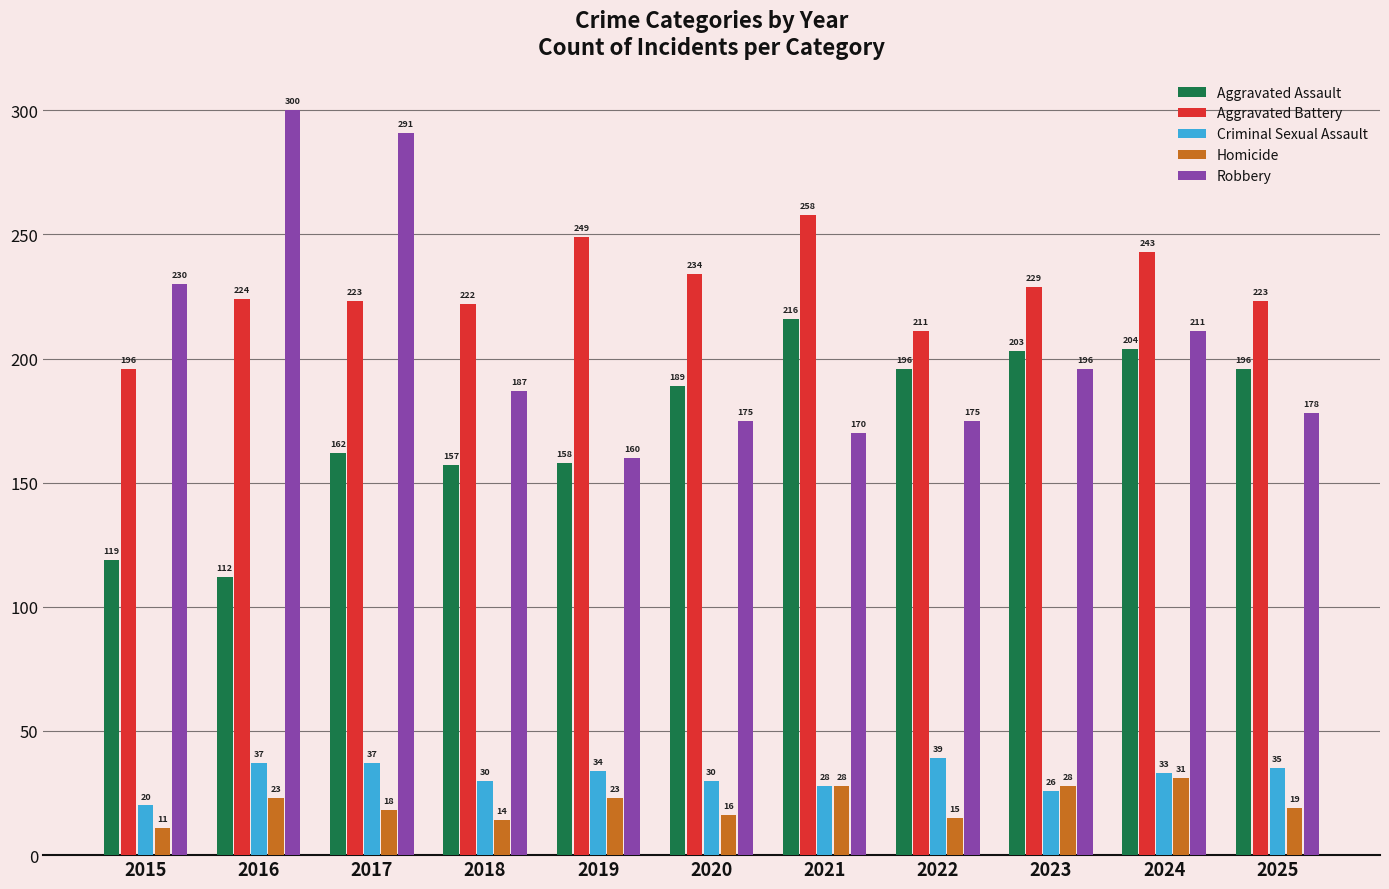

Reading right to left, what are all the values shown in this chart?

Aggravated Assault: 2025=196	2024=204	2023=203	2022=196	2021=216	2020=189	2019=158	2018=157	2017=162	2016=112	2015=119
Aggravated Battery: 2025=223	2024=243	2023=229	2022=211	2021=258	2020=234	2019=249	2018=222	2017=223	2016=224	2015=196
Criminal Sexual Assault: 2025=35	2024=33	2023=26	2022=39	2021=28	2020=30	2019=34	2018=30	2017=37	2016=37	2015=20
Homicide: 2025=19	2024=31	2023=28	2022=15	2021=28	2020=16	2019=23	2018=14	2017=18	2016=23	2015=11
Robbery: 2025=178	2024=211	2023=196	2022=175	2021=170	2020=175	2019=160	2018=187	2017=291	2016=300	2015=230